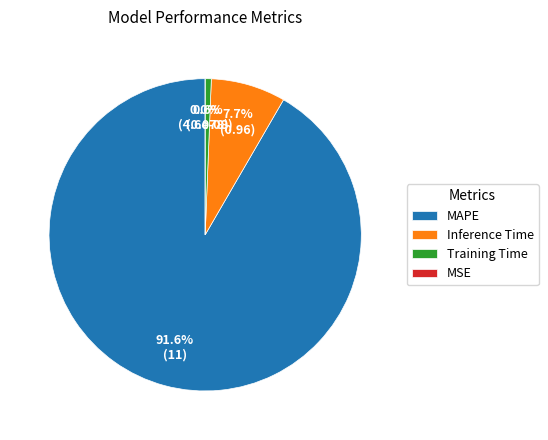

To the nearest percent, what is the difference between the Training Time and MAPE slice percentages?

91%